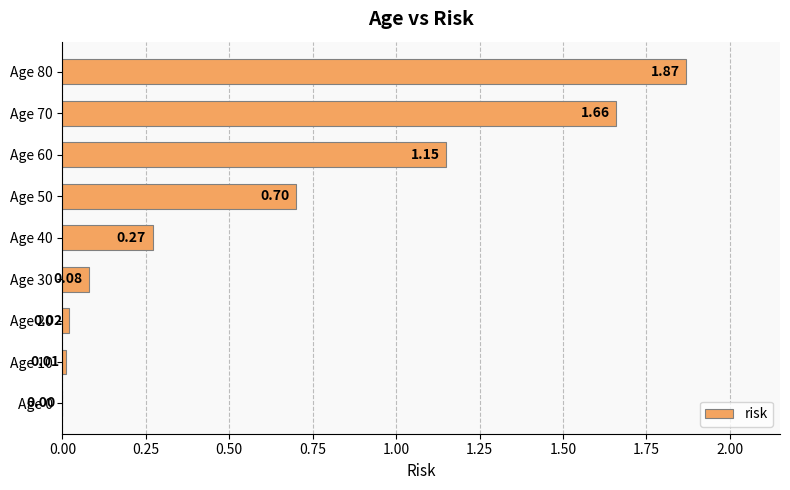

How many values are above zero?

8